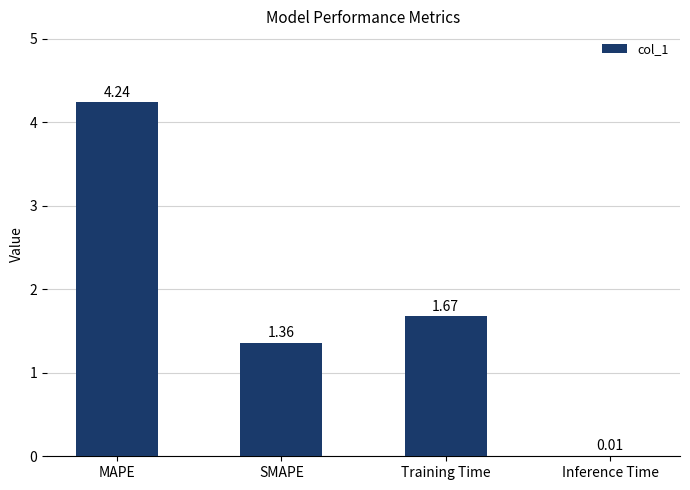

Approximately how many times larger is the value at Training Time compared to SMAPE?

1.2